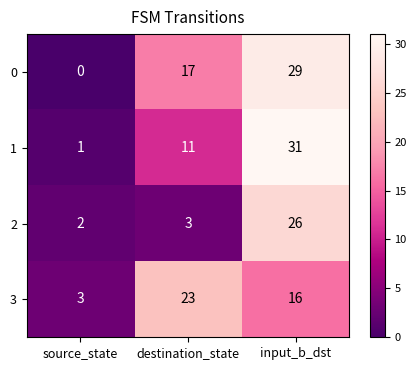

Read the 2 value at destination_state, to the nearest 5.

5